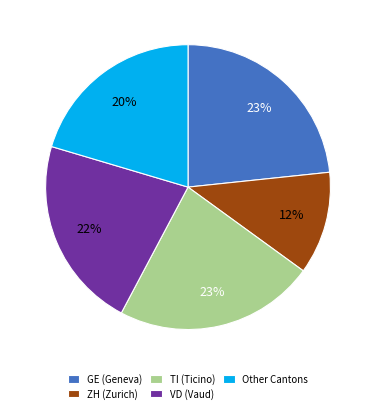

To the nearest percent, what percentage of the pie is TI (Ticino)?

23%